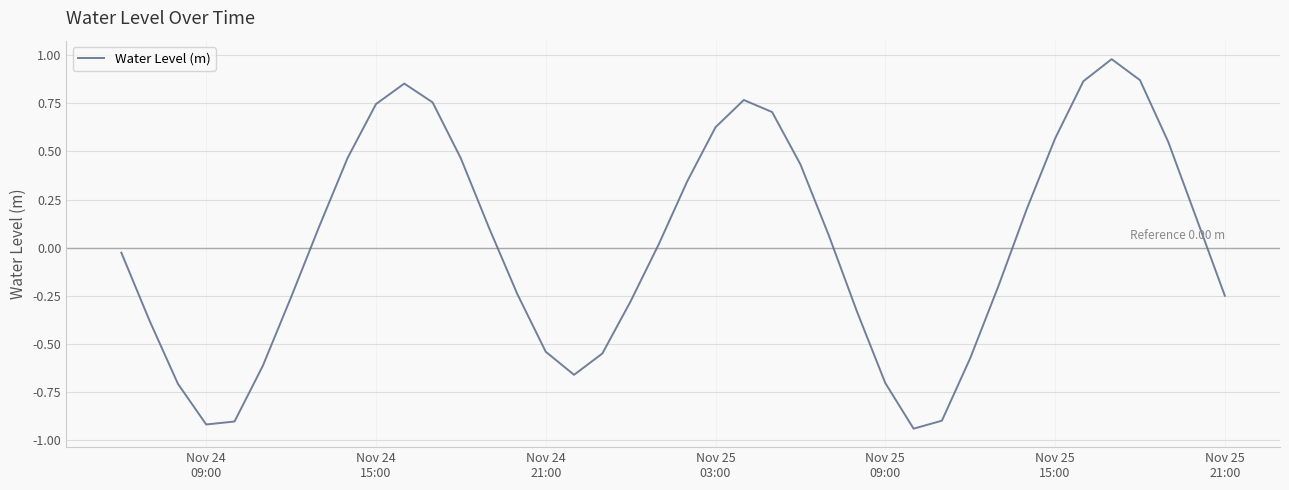

What is the difference between the maximum and minimum values?

1.9